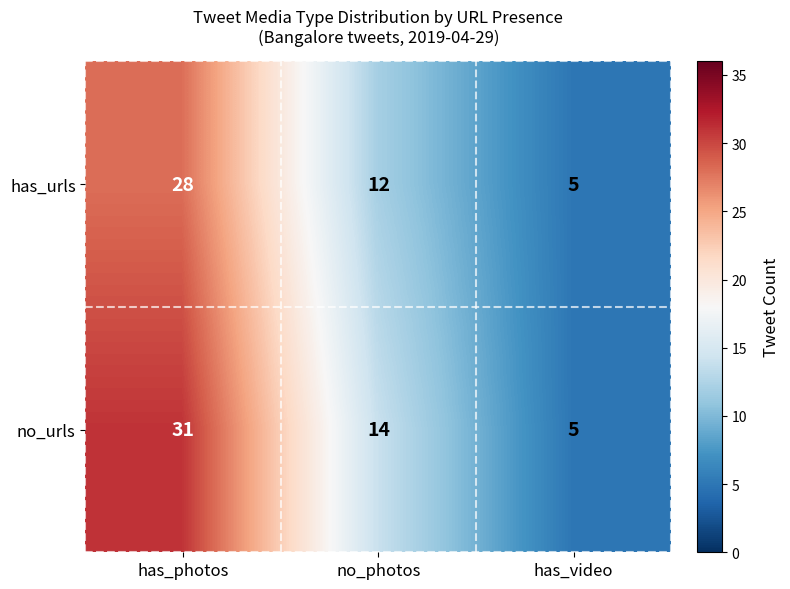

How many series are shown in this chart?

2